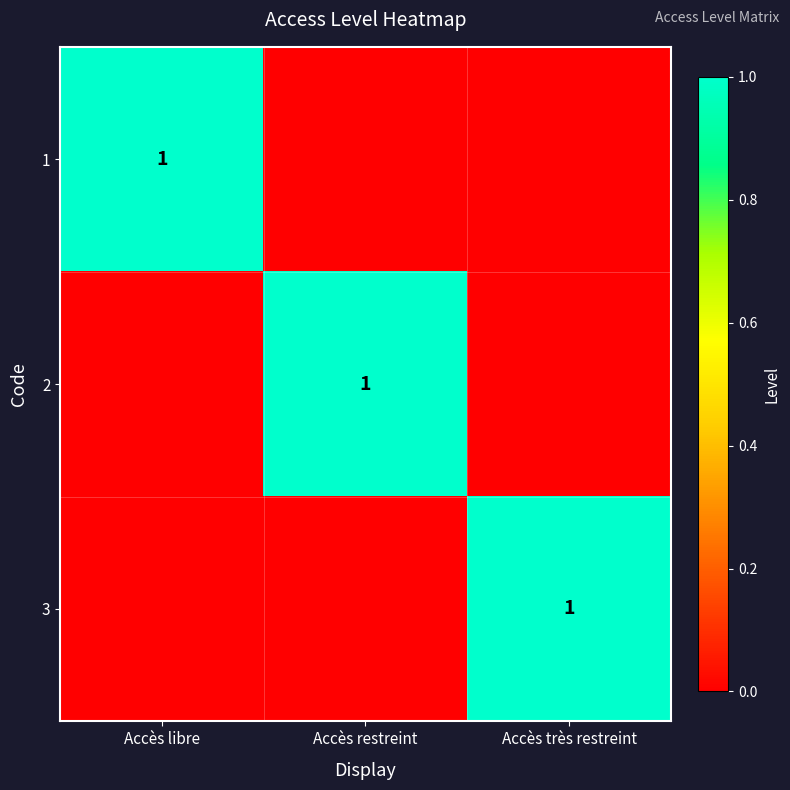

The value of 1 at Accès libre is 1. True or false?

True